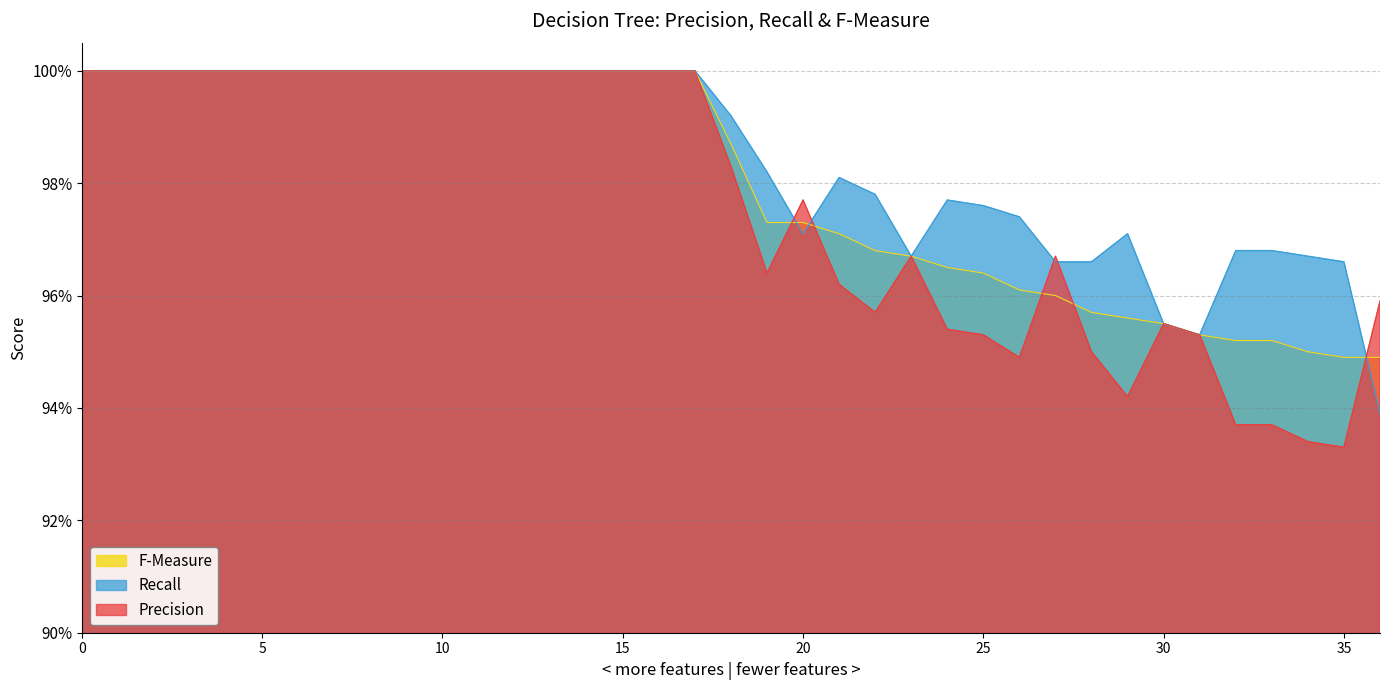

What is the difference between the second highest and second lowest values in the F-Measure series?

0.1